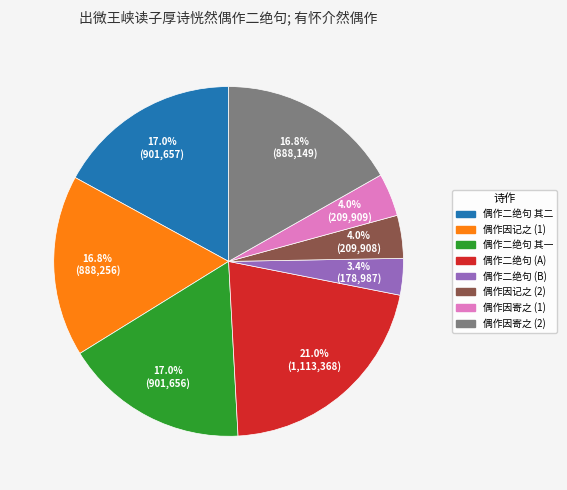

Is there a majority slice in this chart?

No